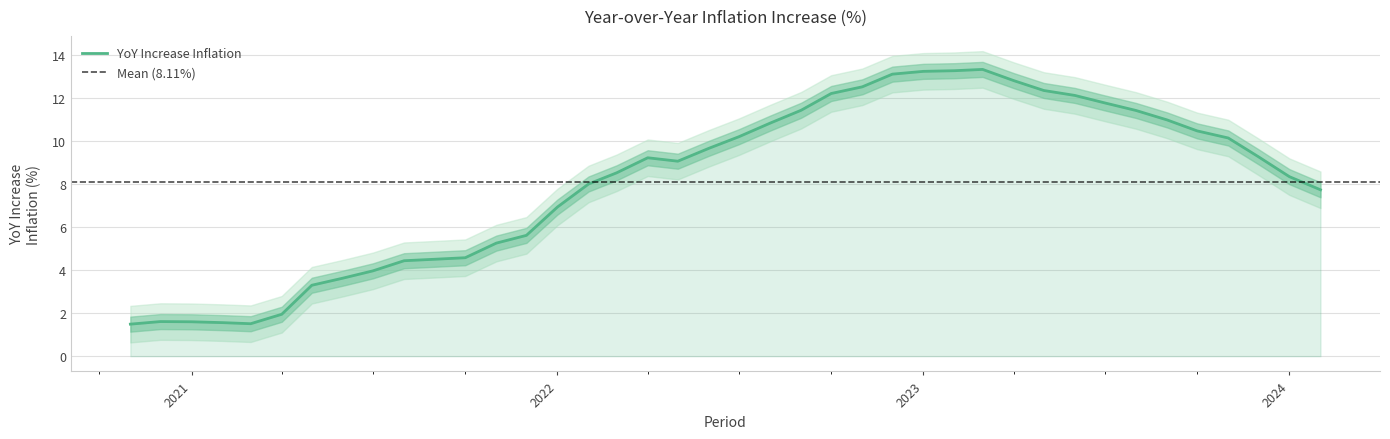

What is the highest value of the YoY Increase Inflation series?

13.3